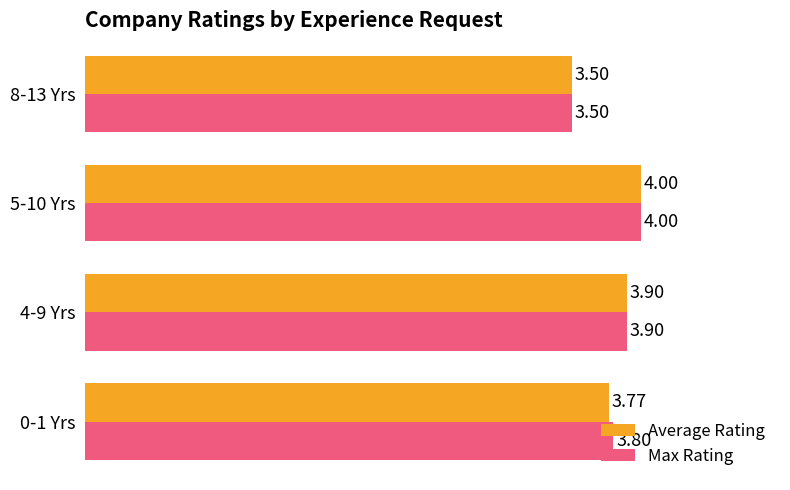

Which series changed the most between 0-1 Yrs and 5-10 Yrs?

Average Rating